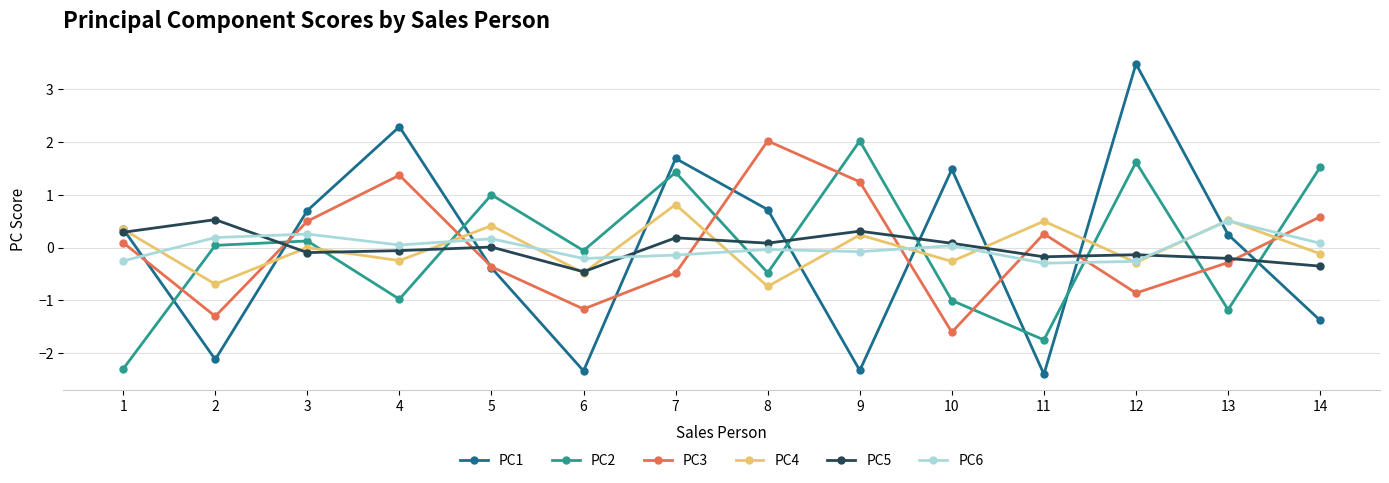

How many lines are shown in the chart?

6